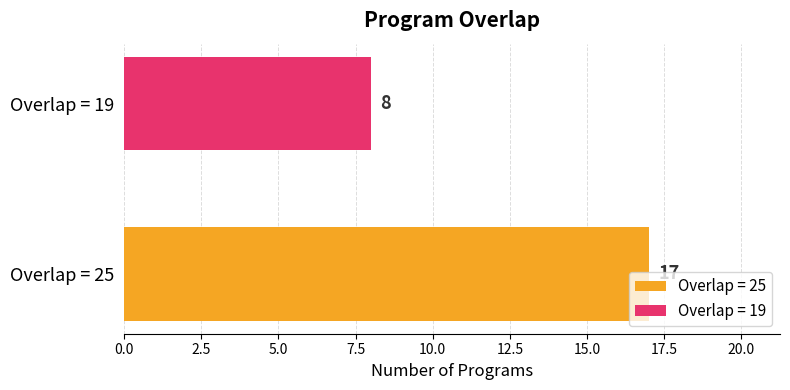

Which series has the widest spread of values?

Overlap = 25